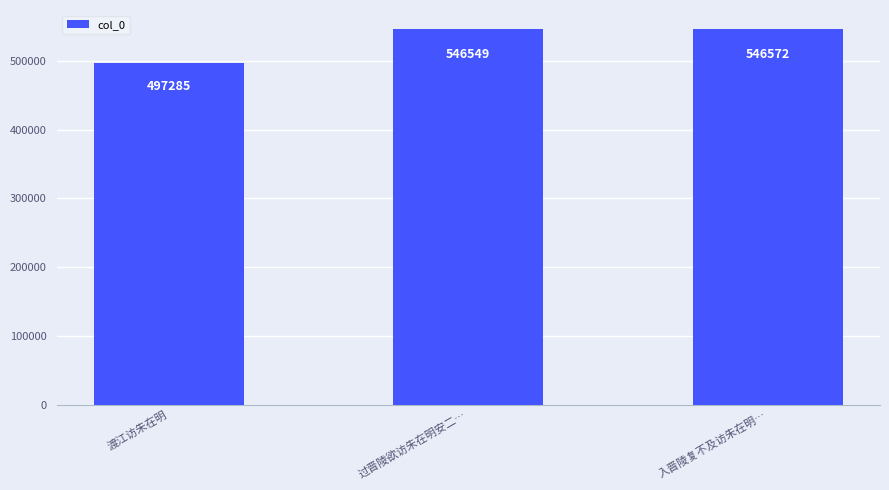

What is the label of the 3rd bar from the right?

渡江访朱在明